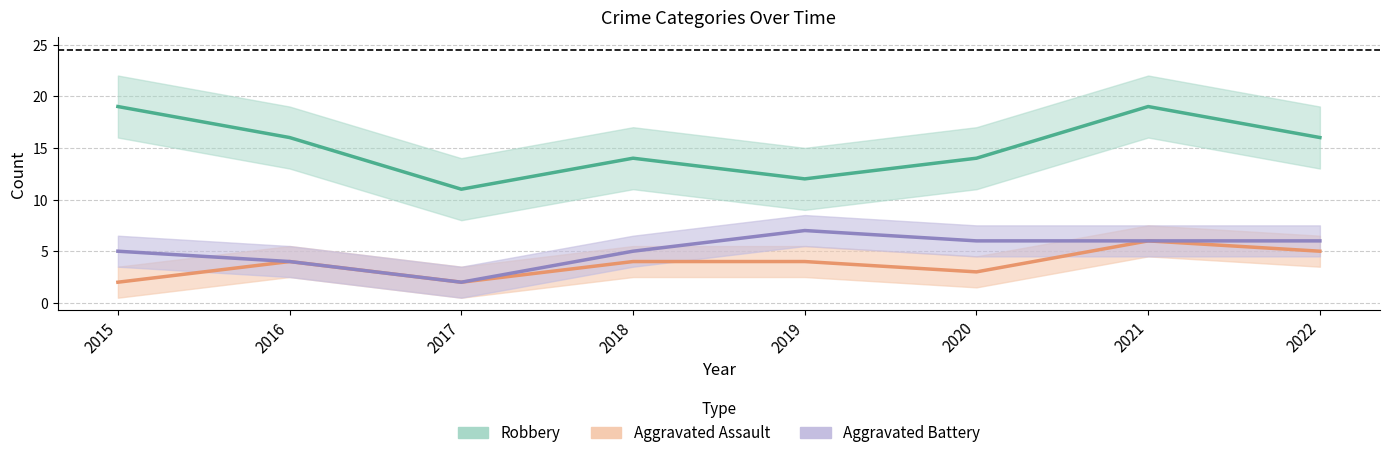

Rank the series by their maximum value, from highest to lowest.

Robbery, Aggravated Battery, Aggravated Assault